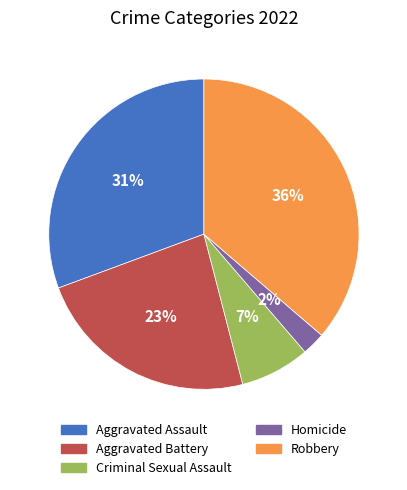

To the nearest percent, what percentage of the pie is Robbery?

36%